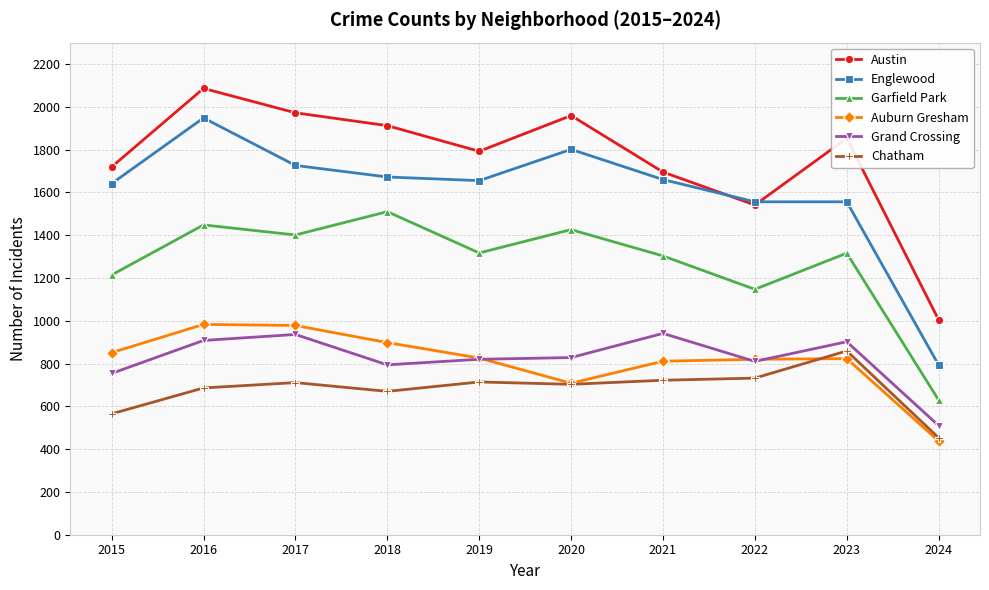

Which series has the largest total across all categories?

Austin